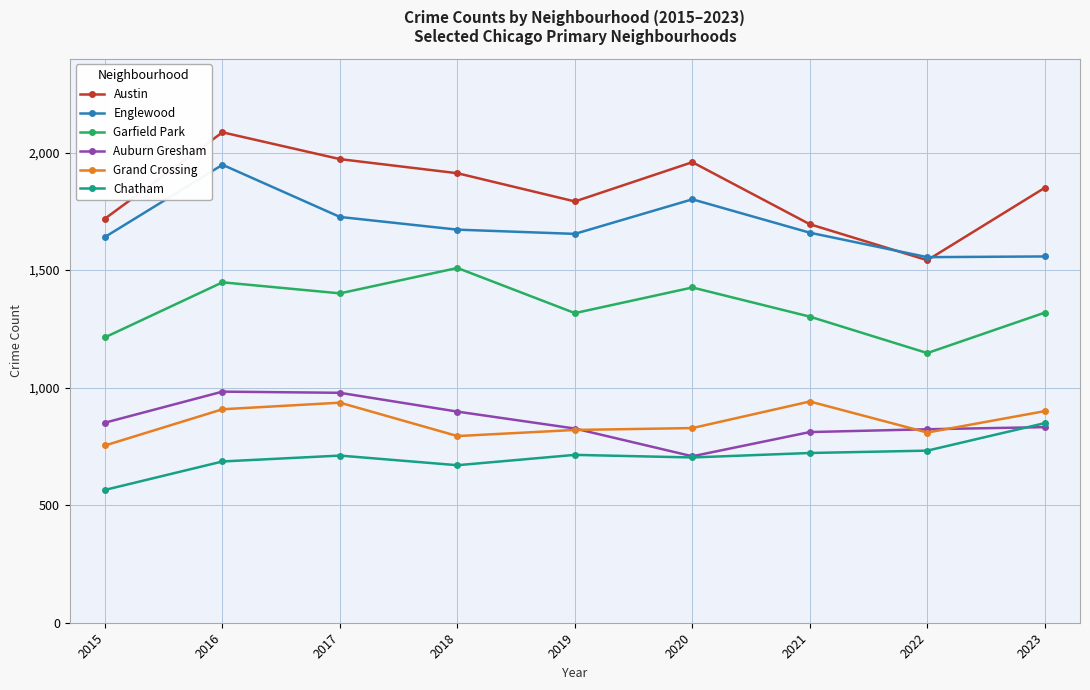

Is it true that Austin equals 1542 at 2022?

True